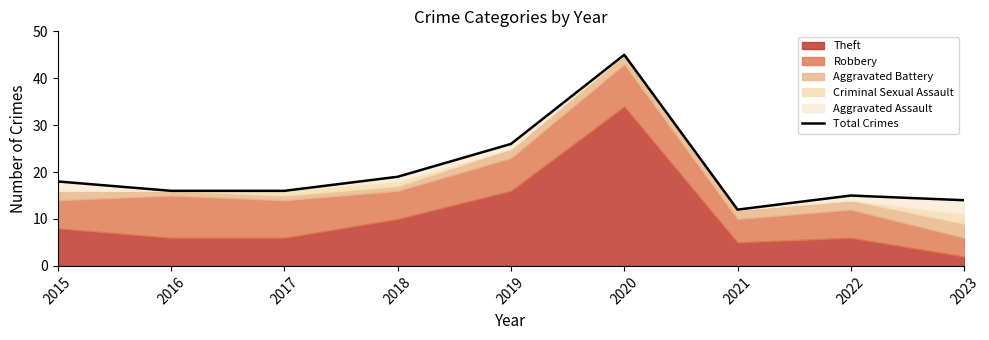

Where is the first local maximum?

2020